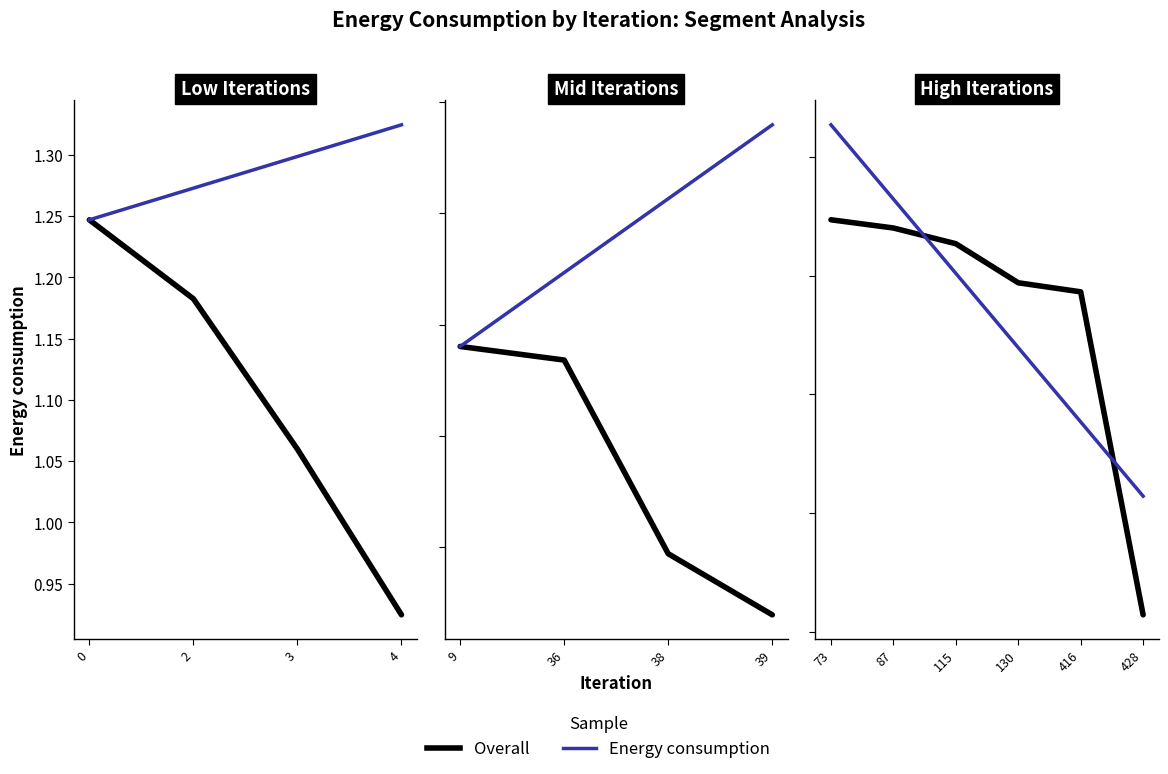

What are all the series names shown in the legend?

Overall, Energy consumption